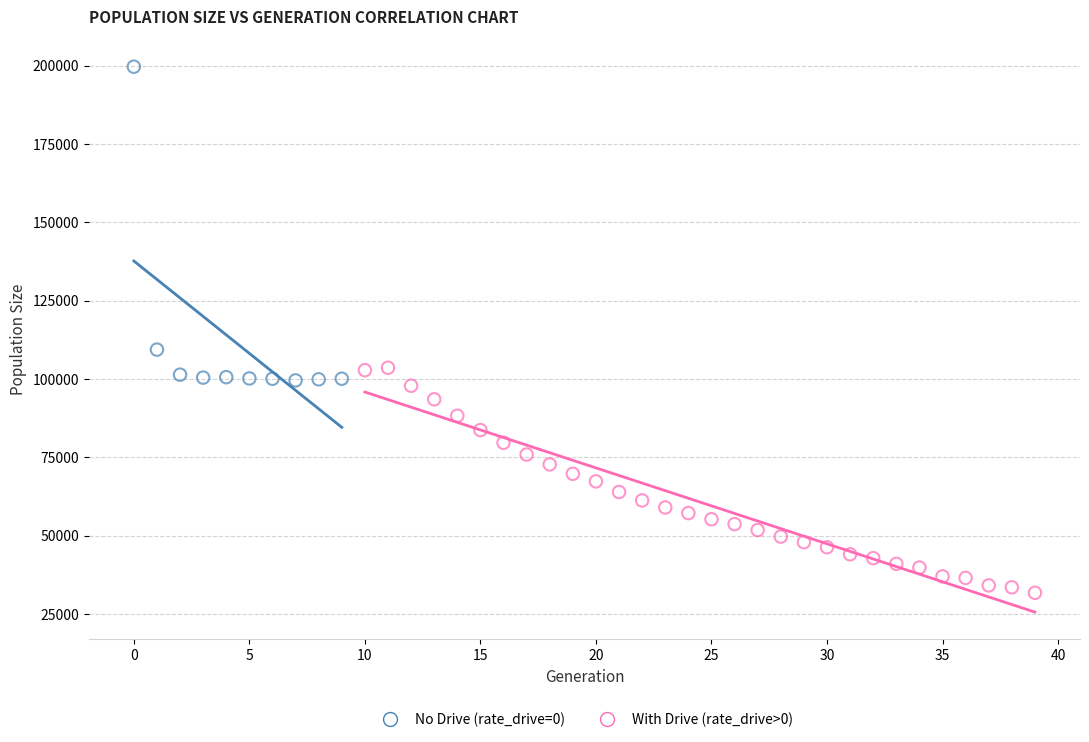

Which series has the widest spread of Y values?

No Drive (rate_drive=0)